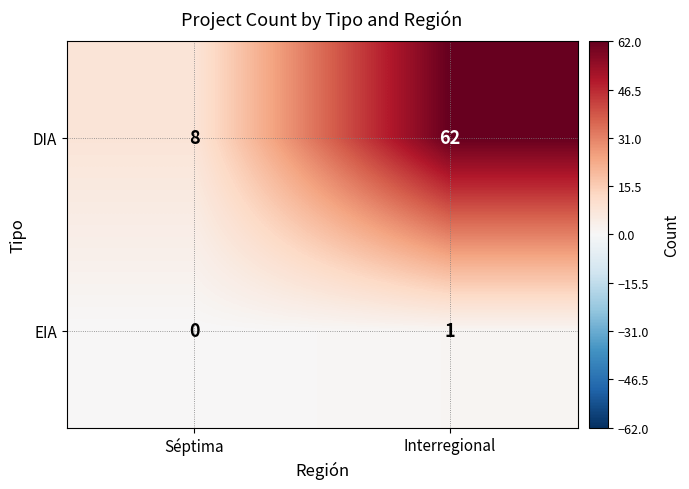

Reading right to left, extract all data points from this chart.

DIA: 62	8
EIA: 1	0